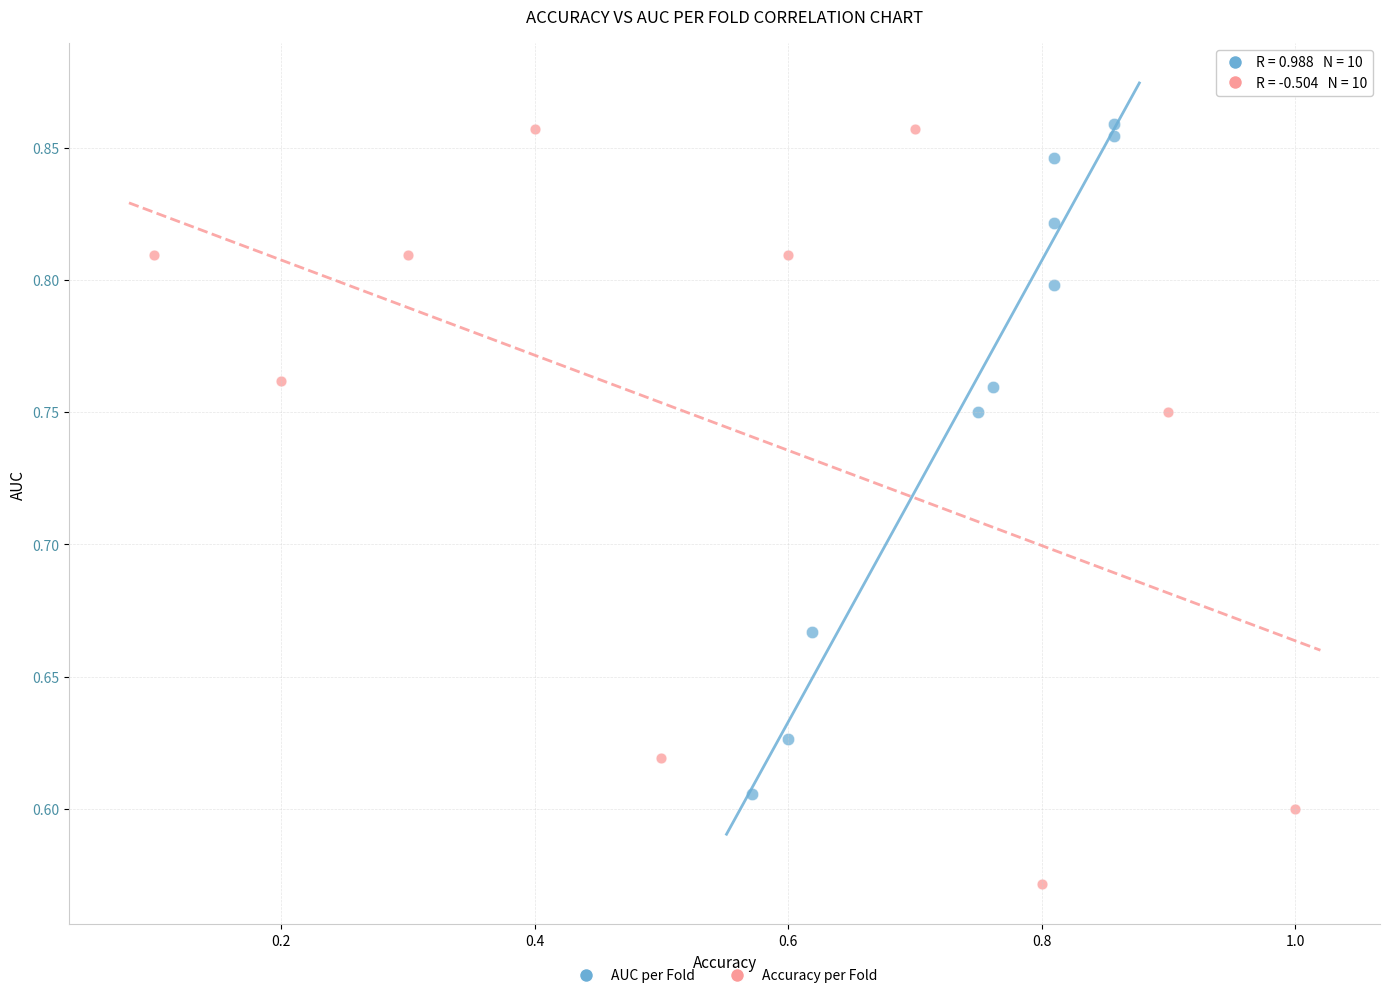

Which series contains the lowest Y value?

Accuracy per Fold